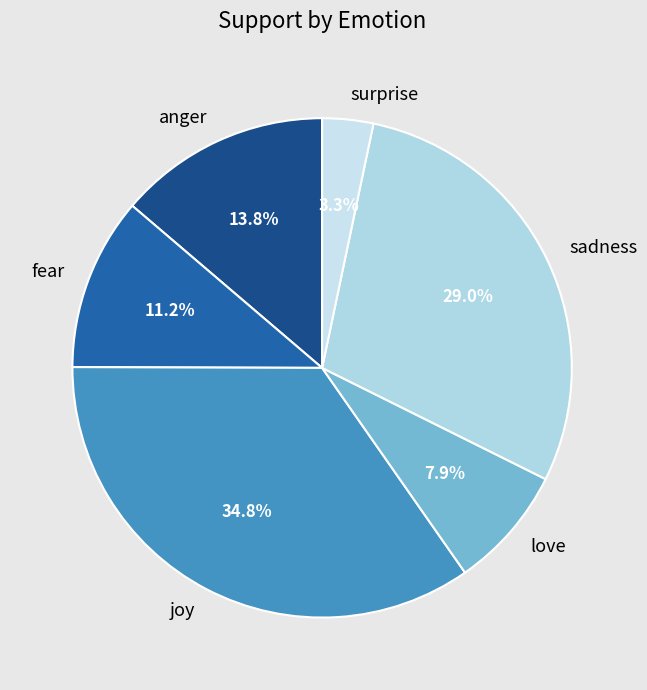

Which slice is the largest?

joy